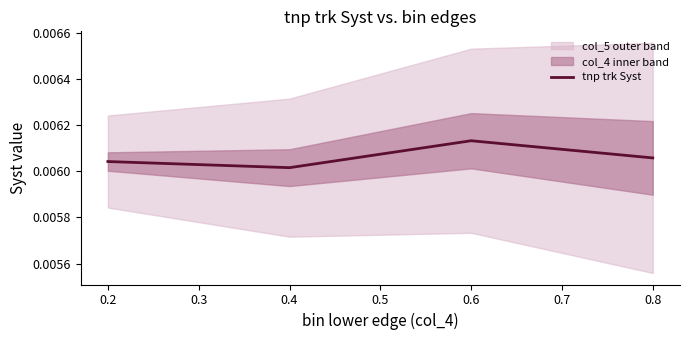

Where is the first local minimum for tnp trk Syst?

0.4